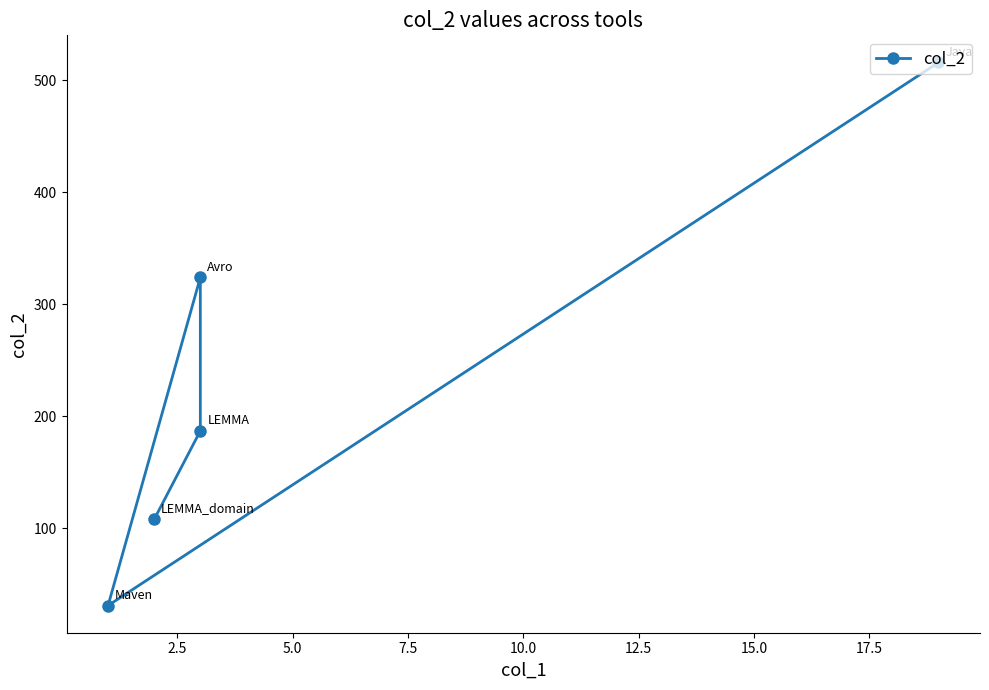

What is the difference between the maximum and minimum values?

485